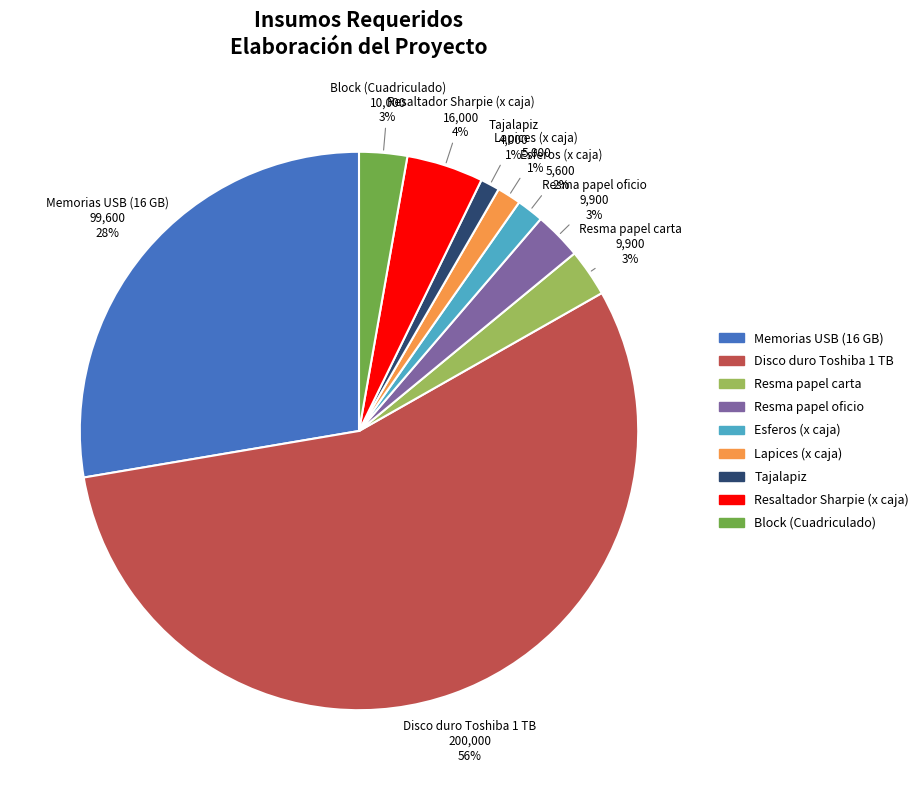

Which category accounts for the majority?

Disco duro Toshiba 1 TB